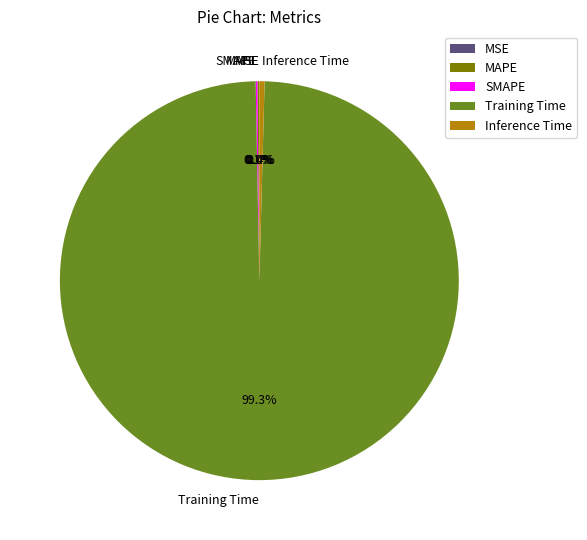

What is the largest slice in the pie chart?

Training Time